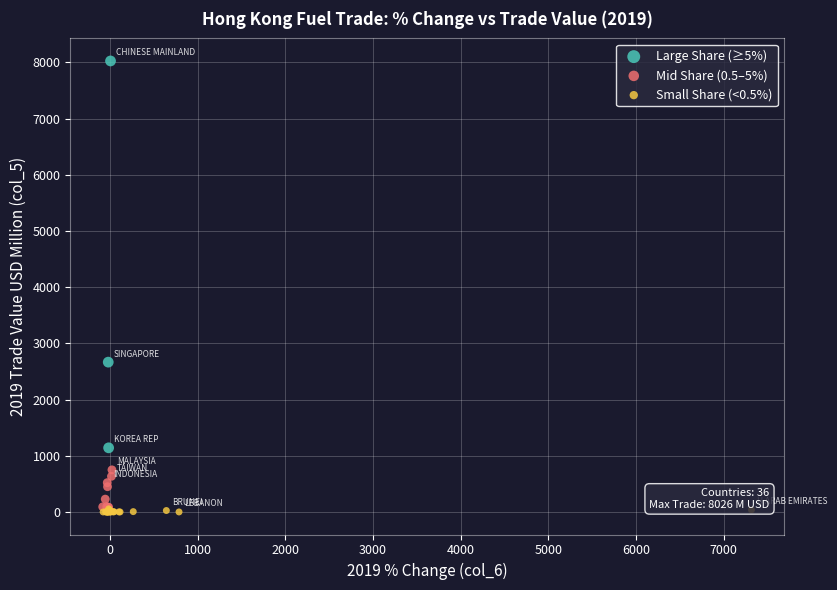

Which series contains the lowest Y value?

Small Share (<0.5%)